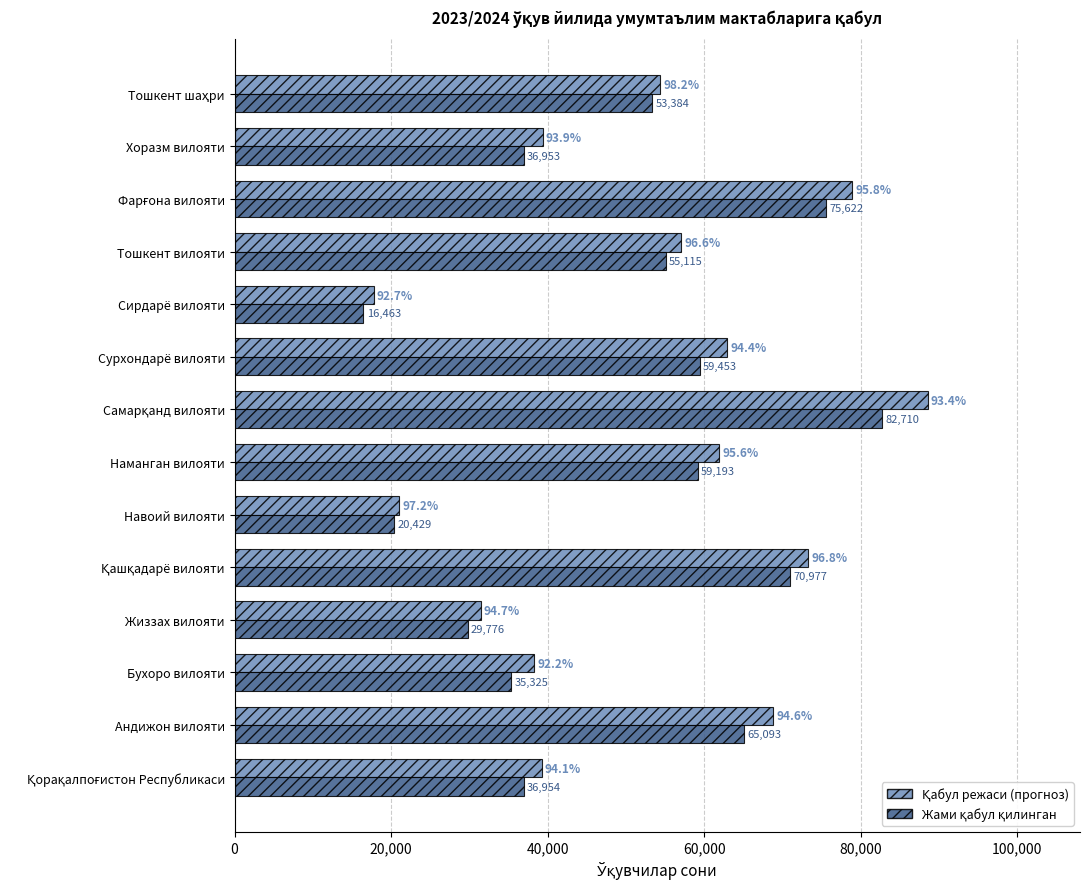

At how many categories does at least one series exceed 65779?

4